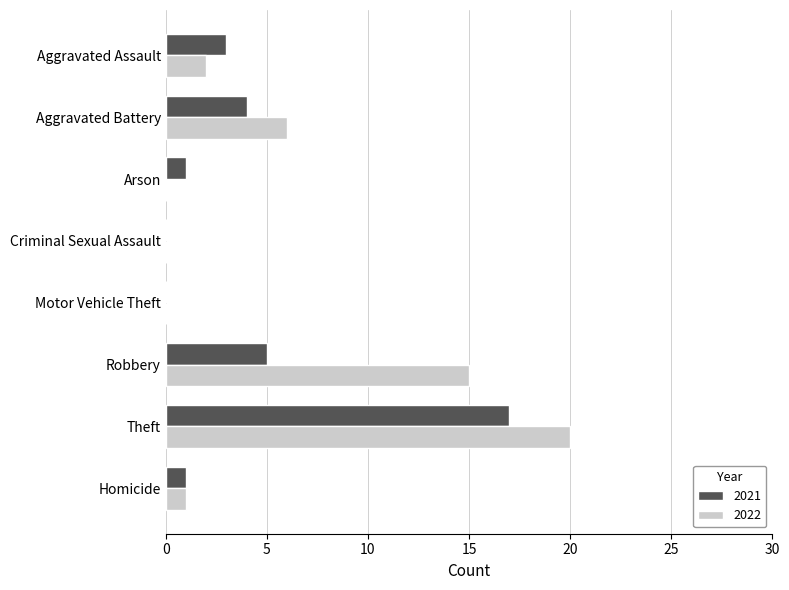

True or false: 2022 has a value of 15 at Robbery.

True